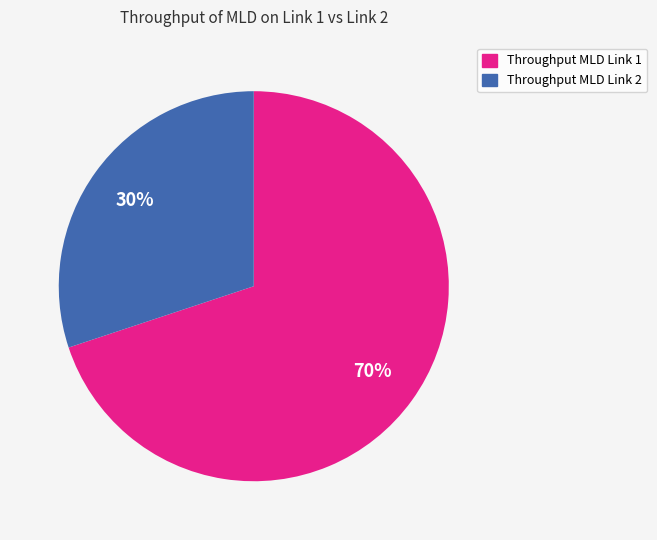

Is there any slice that represents more than half of the pie?

Yes